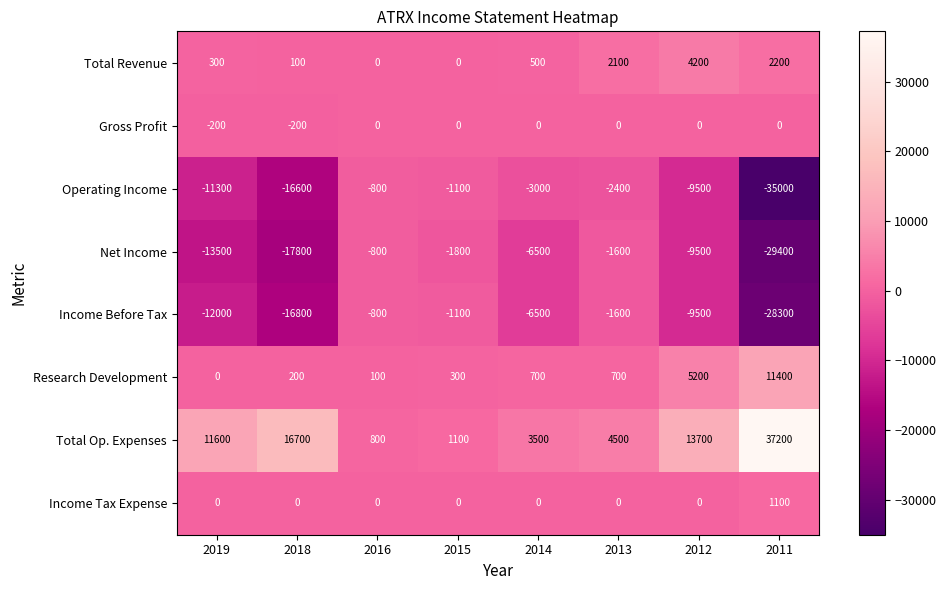

What is the difference between the maximum and minimum values in the Total Op. Expenses series?

36400